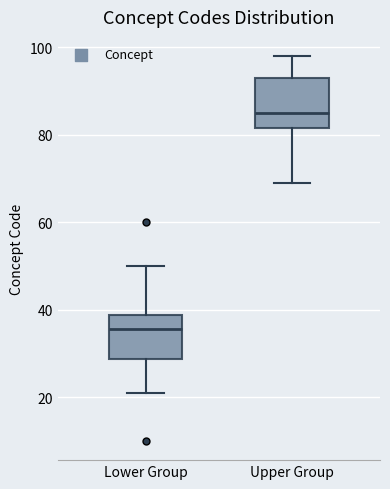

Reading left to right, read every box against the y-axis: the position of its median line, the range the box covers, and the ends of its whiskers. The values are not printed on the chart, so give them approximately, as read against the axis.

Lower Group: median 36, box 28 to 38, whiskers 22 to 50
Upper Group: median 86, box 82 to 94, whiskers 70 to 98